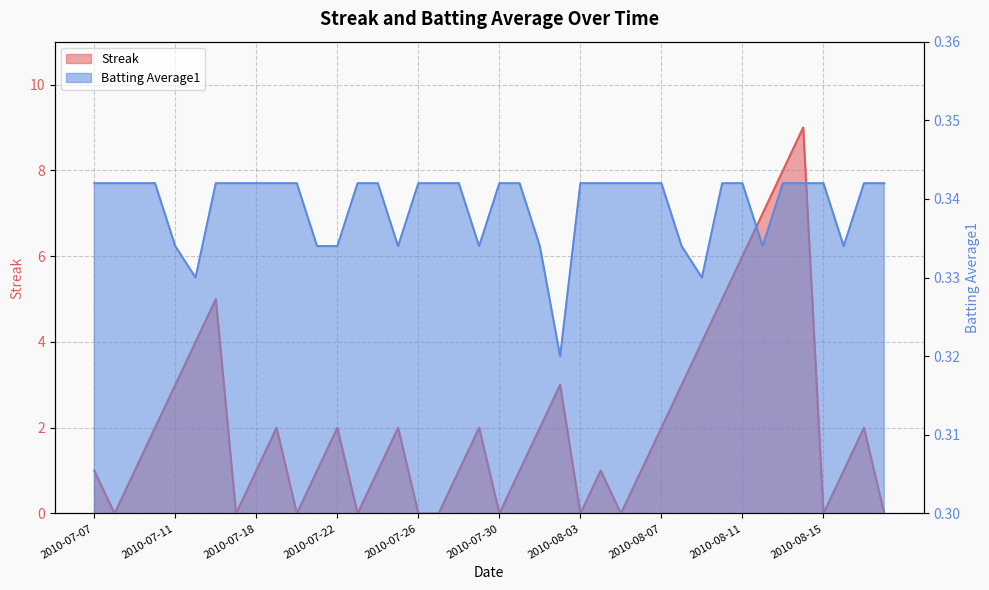

Reading left to right, list all the values displayed in this chart.

Streak: 2010-07-07=1.0	2010-07-08=0.0	2010-07-09=1.0	2010-07-10=2.0	2010-07-11=3.0	2010-07-15=4.0	2010-07-16=5.0	2010-07-17=0.0	2010-07-18=1.0	2010-07-19=2.0	2010-07-20=0.0	2010-07-21=1.0	2010-07-22=2.0	2010-07-23=0.0	2010-07-24=1.0	2010-07-25=2.0	2010-07-26=0.0	2010-07-27=0.0	2010-07-28=1.0	2010-07-29=2.0	2010-07-30=0.0	2010-07-31=1.0	2010-08-01=2.0	2010-08-02=3.0	2010-08-03=0.0	2010-08-04=1.0	2010-08-05=0.0	2010-08-06=1.0	2010-08-07=2.0	2010-08-08=3.0	2010-08-09=4.0	2010-08-10=5.0	2010-08-11=6.0	2010-08-12=7.0	2010-08-13=8.0	2010-08-14=9.0	2010-08-15=0.0	2010-08-16=1.0	2010-08-17=2.0	2010-08-18=0.0
Batting Average1: 2010-07-07=0.3	2010-07-08=0.3	2010-07-09=0.3	2010-07-10=0.3	2010-07-11=0.3	2010-07-15=0.3	2010-07-16=0.3	2010-07-17=0.3	2010-07-18=0.3	2010-07-19=0.3	2010-07-20=0.3	2010-07-21=0.3	2010-07-22=0.3	2010-07-23=0.3	2010-07-24=0.3	2010-07-25=0.3	2010-07-26=0.3	2010-07-27=0.3	2010-07-28=0.3	2010-07-29=0.3	2010-07-30=0.3	2010-07-31=0.3	2010-08-01=0.3	2010-08-02=0.3	2010-08-03=0.3	2010-08-04=0.3	2010-08-05=0.3	2010-08-06=0.3	2010-08-07=0.3	2010-08-08=0.3	2010-08-09=0.3	2010-08-10=0.3	2010-08-11=0.3	2010-08-12=0.3	2010-08-13=0.3	2010-08-14=0.3	2010-08-15=0.3	2010-08-16=0.3	2010-08-17=0.3	2010-08-18=0.3